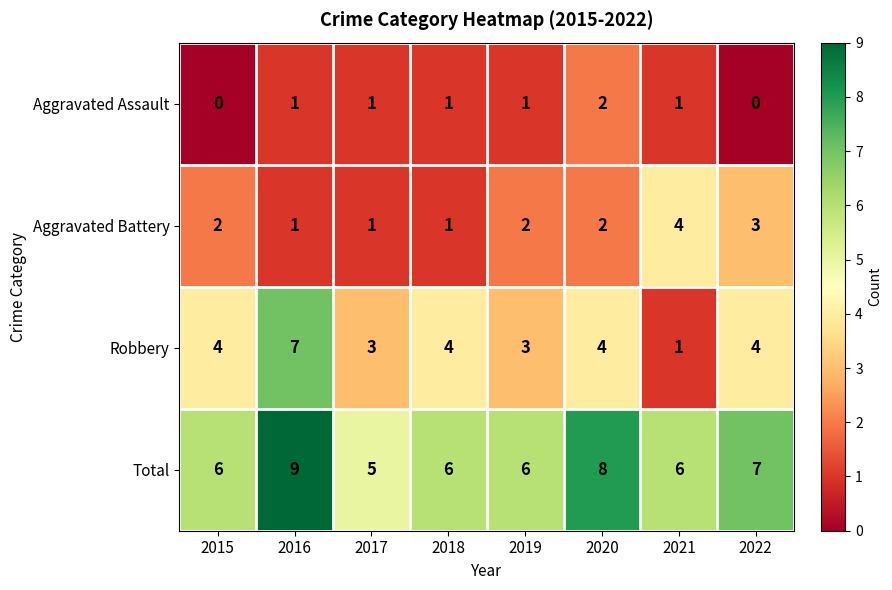

The Robbery series shows 5 at 2022. True or false?

False